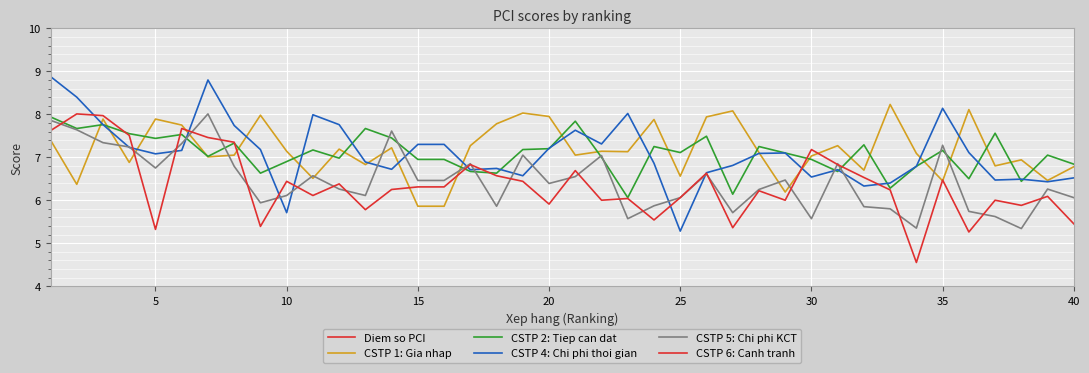

True or false: CSTP 6: Canh tranh binh dang and CSTP 2: Tiep can dat dai intersect in this chart.

True